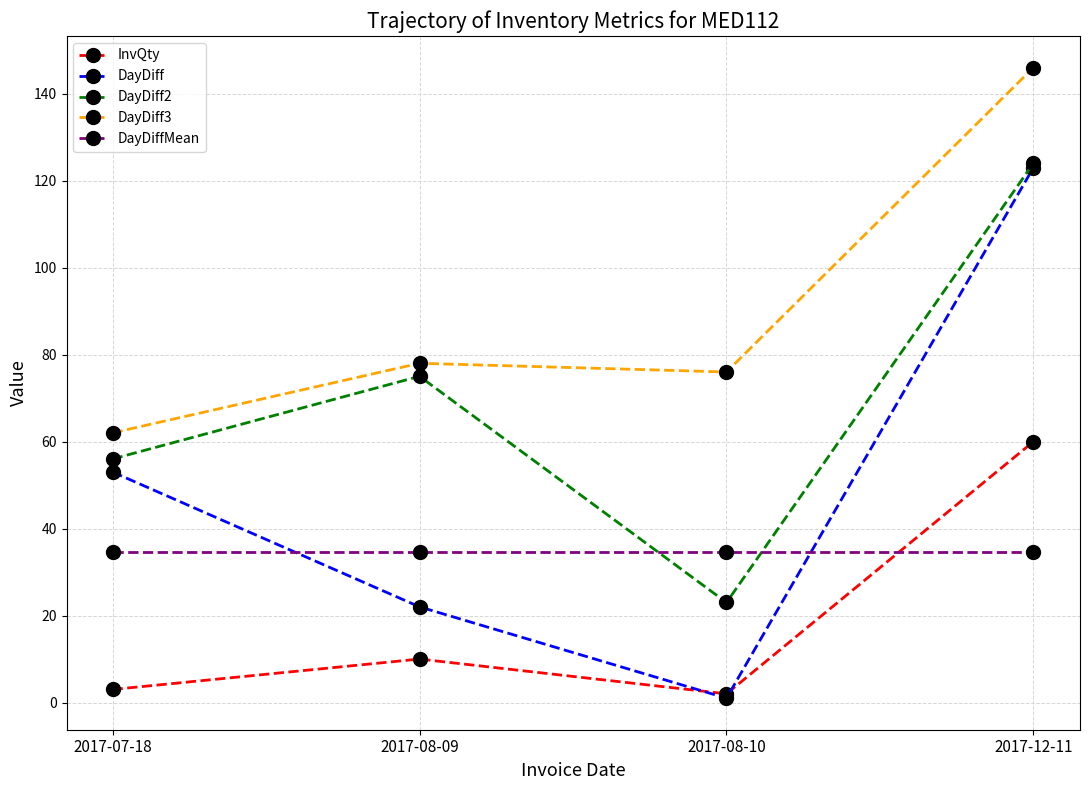

True or false: DayDiff3 has a value of 146.0 at 2017-12-11.

True